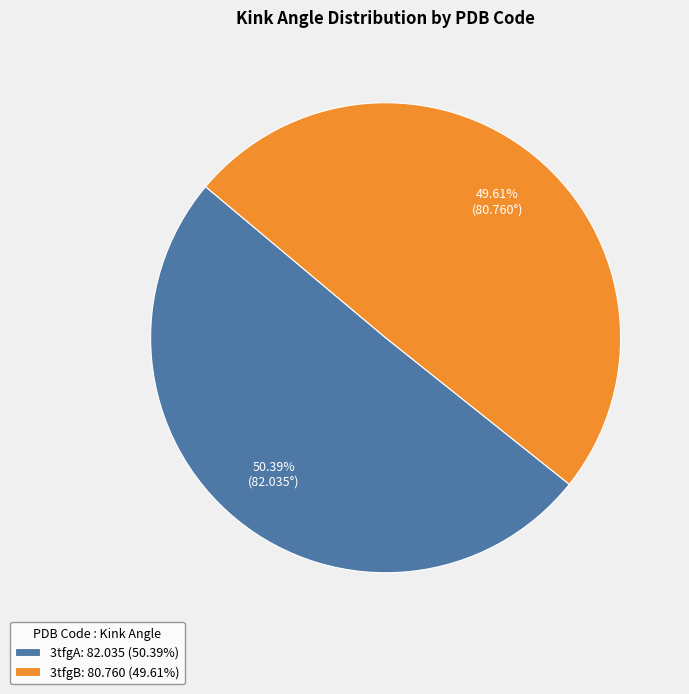

How many slices are in this pie chart?

2